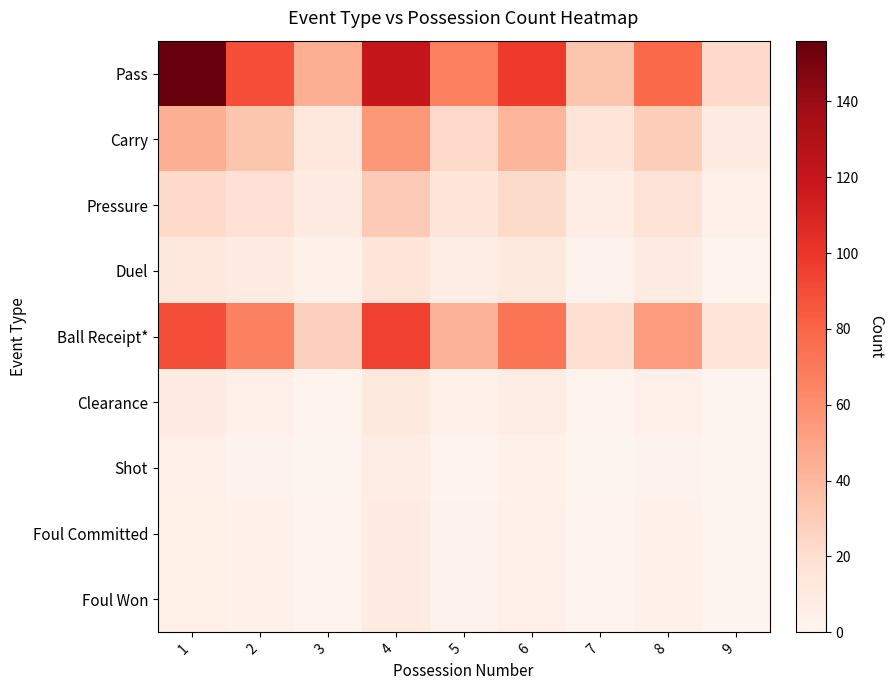

Which has a higher value, 3 or 7?

3